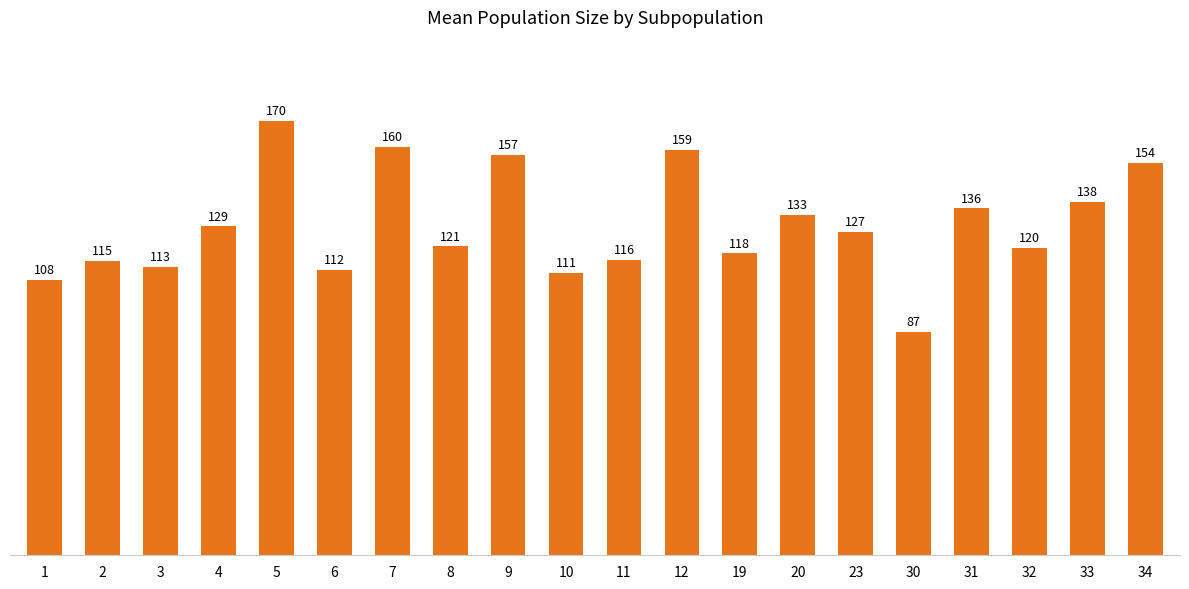

What is the change in value from 4 to 11?

-13.0